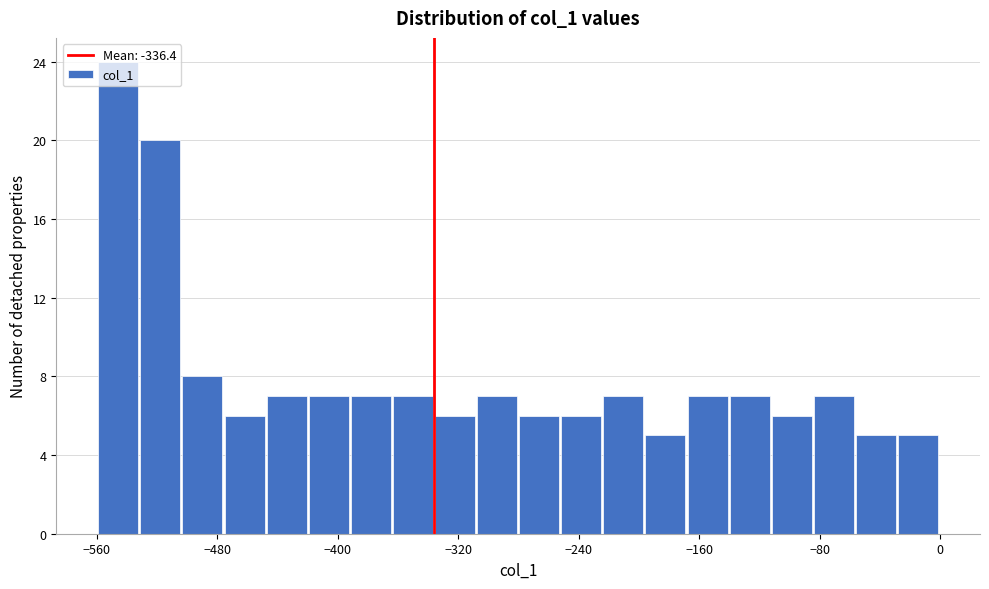

Read against the x-axis, roughly where is the centre of the tallest bar?

-550